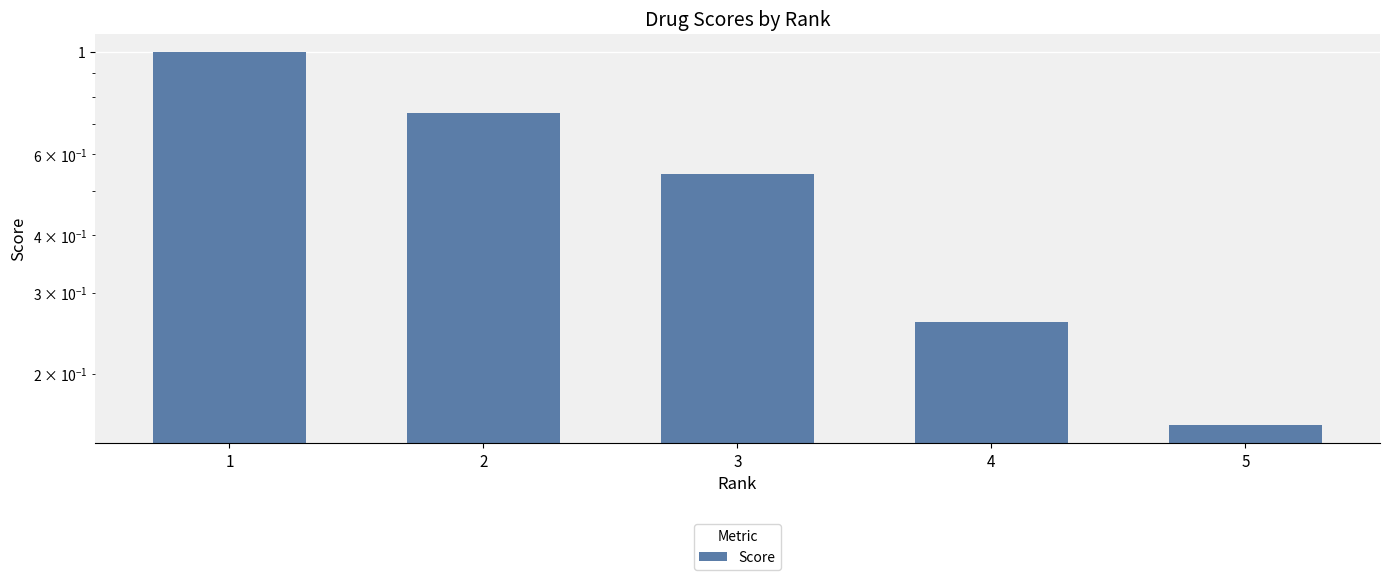

True or false: the data shows 0.2 at 5.

False